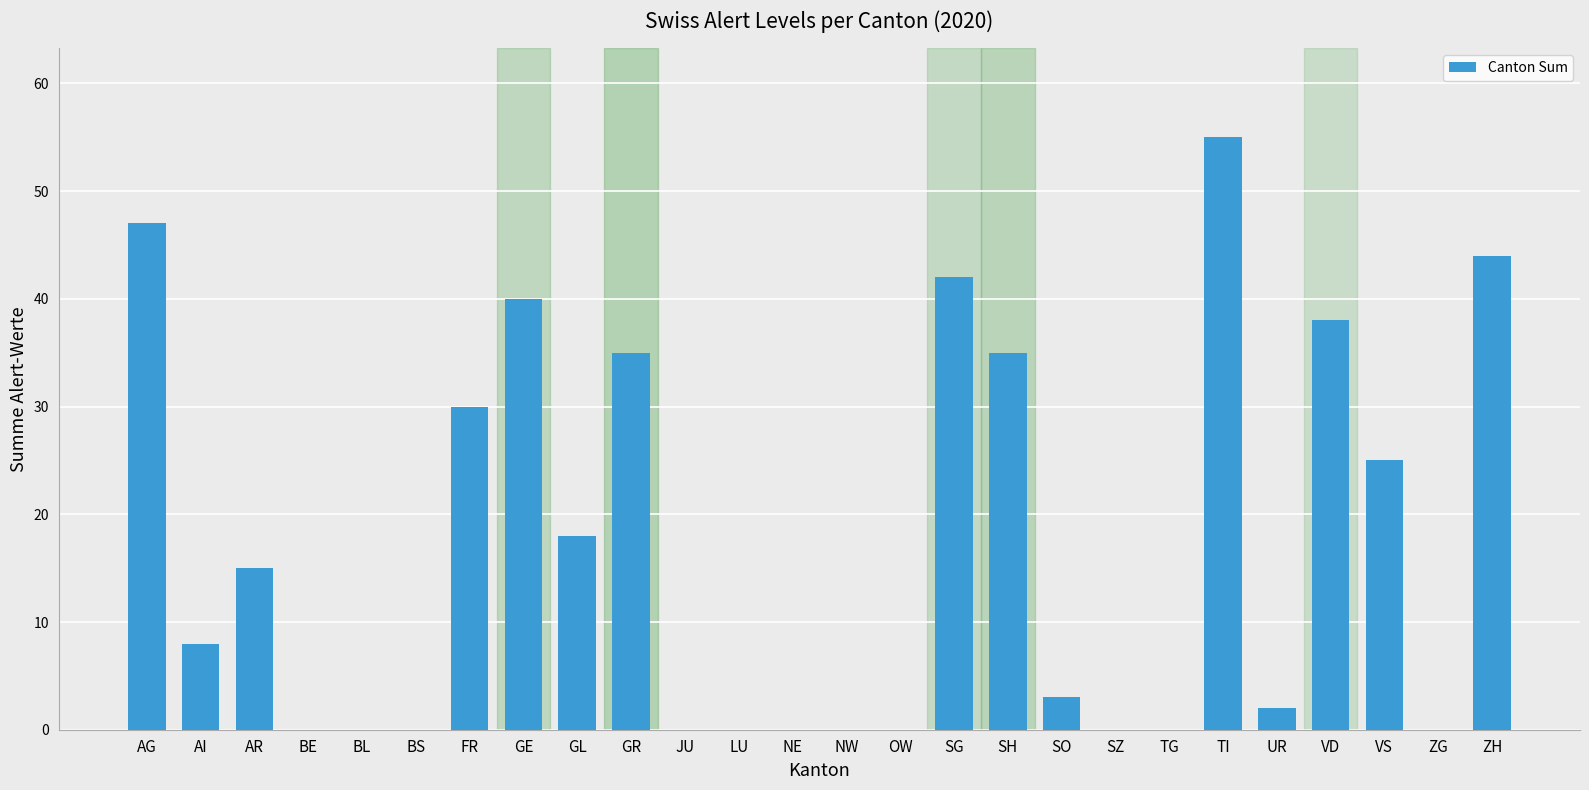

Count the number of categories in the chart.

26